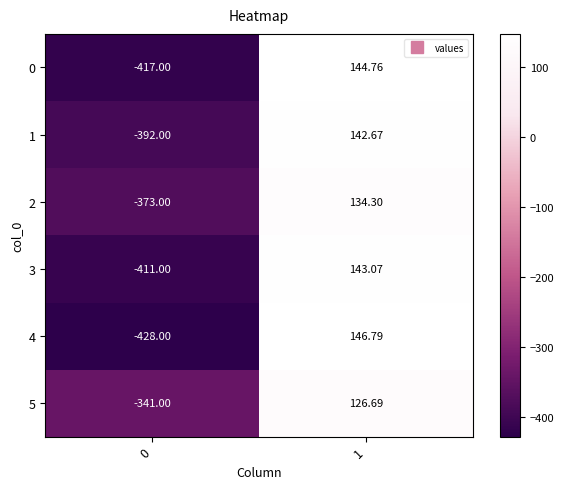

Is the value of 4 at 0 greater than the value of 2 at 0?

No